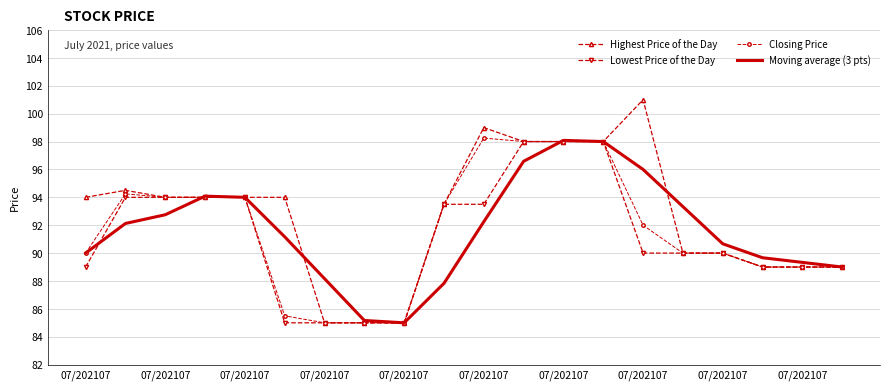

Which series has the largest range (max minus min)?

Highest Price of the Day